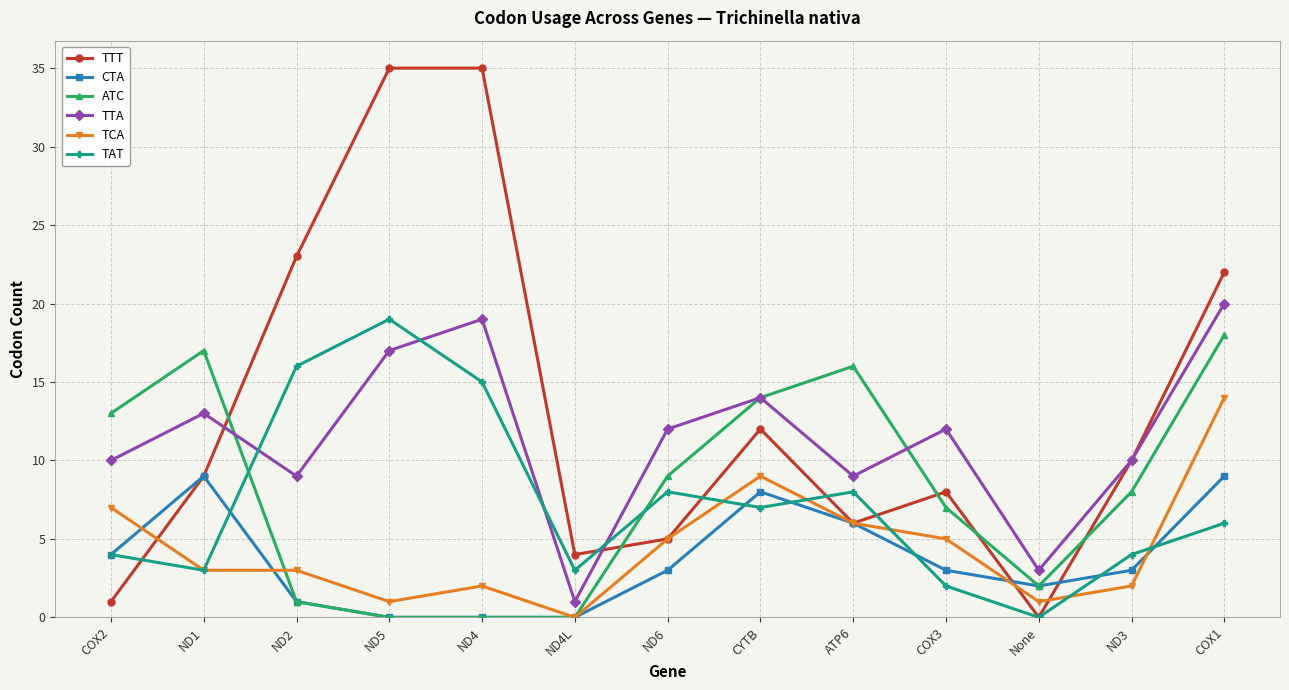

The CTA series shows 0 at ND4L. True or false?

True